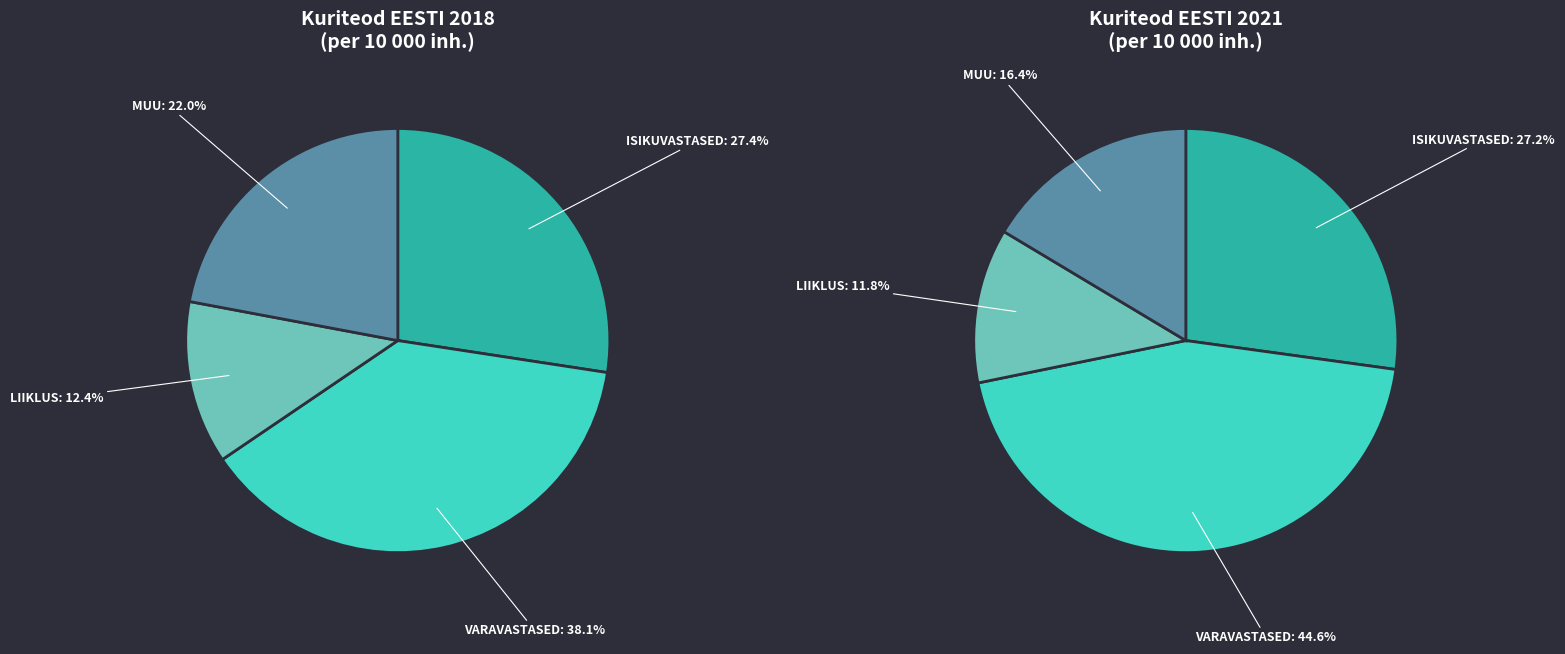

Is it true that 2018 is 37% of the pie?

False